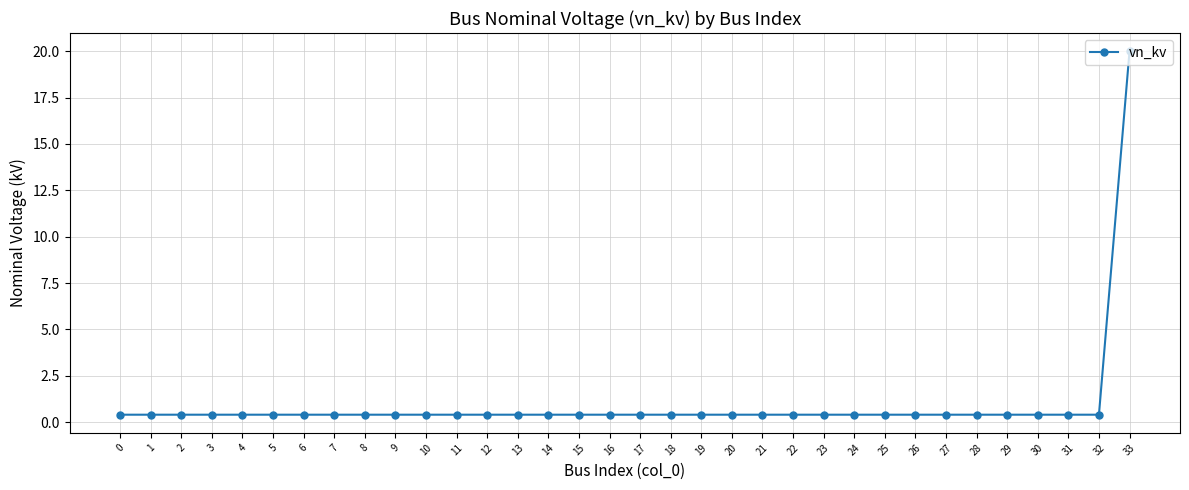

The value at 26 is 0.4. True or false?

True